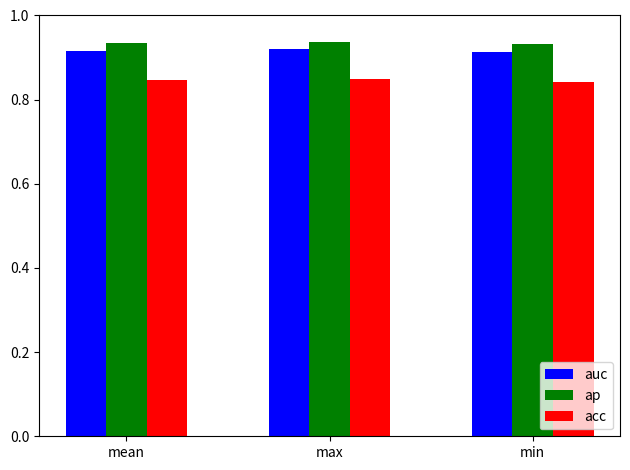

What is the sum of all ap values?

2.8